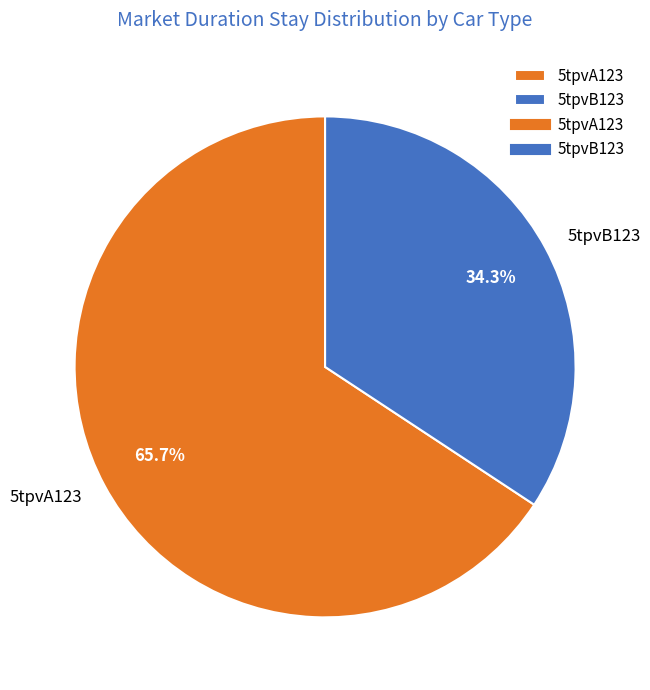

To the nearest percent, what portion does 5tpvB123 represent?

34%